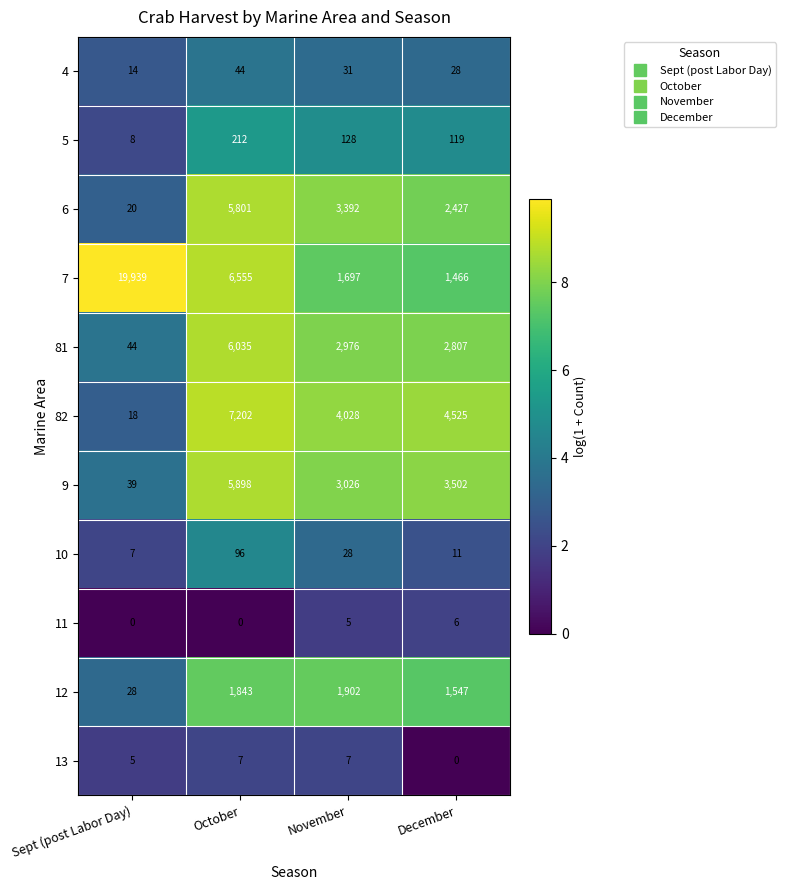

True or false: 5 has a value of 128 at November.

True